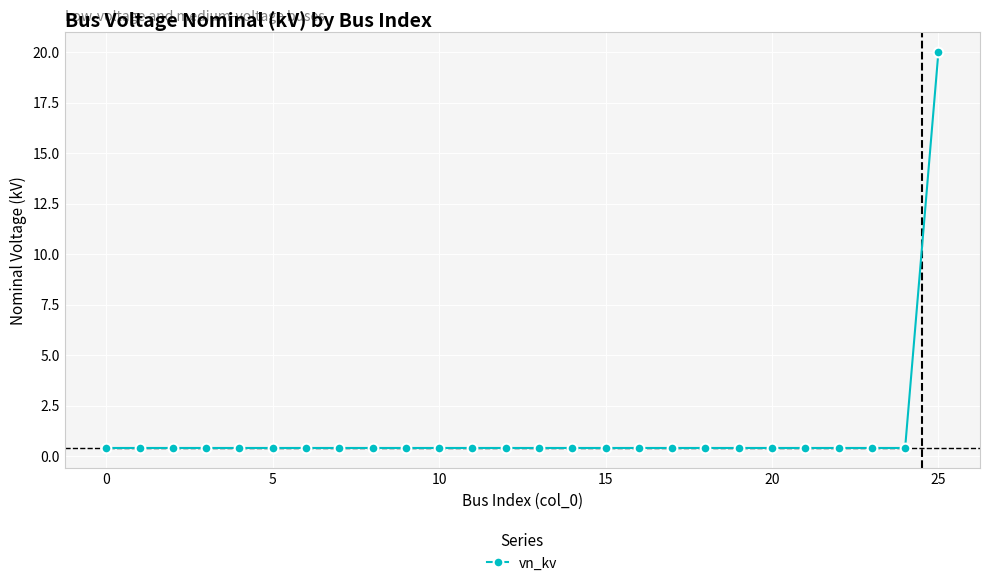

What is the difference between the maximum and second lowest values?

19.6